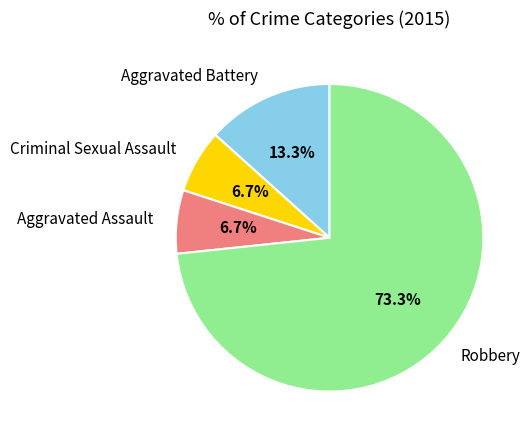

To the nearest percent, what portion does Criminal Sexual Assault represent?

7%